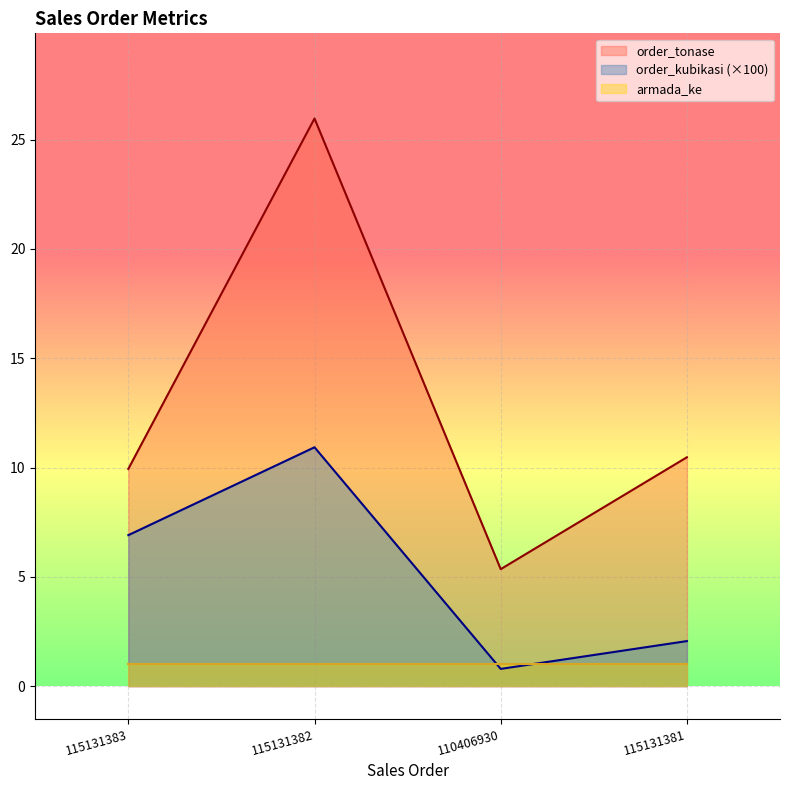

At which label is order_kubikasi closest to 5?

115131383